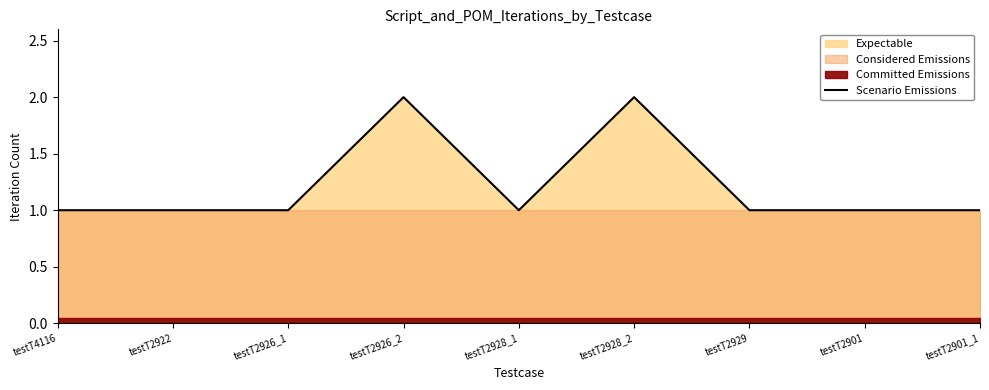

Rank the categories by value from highest to lowest.

testT2926_2, testT2928_2, testT4116, testT2922, testT2926_1, testT2928_1, testT2929, testT2901, testT2901_1